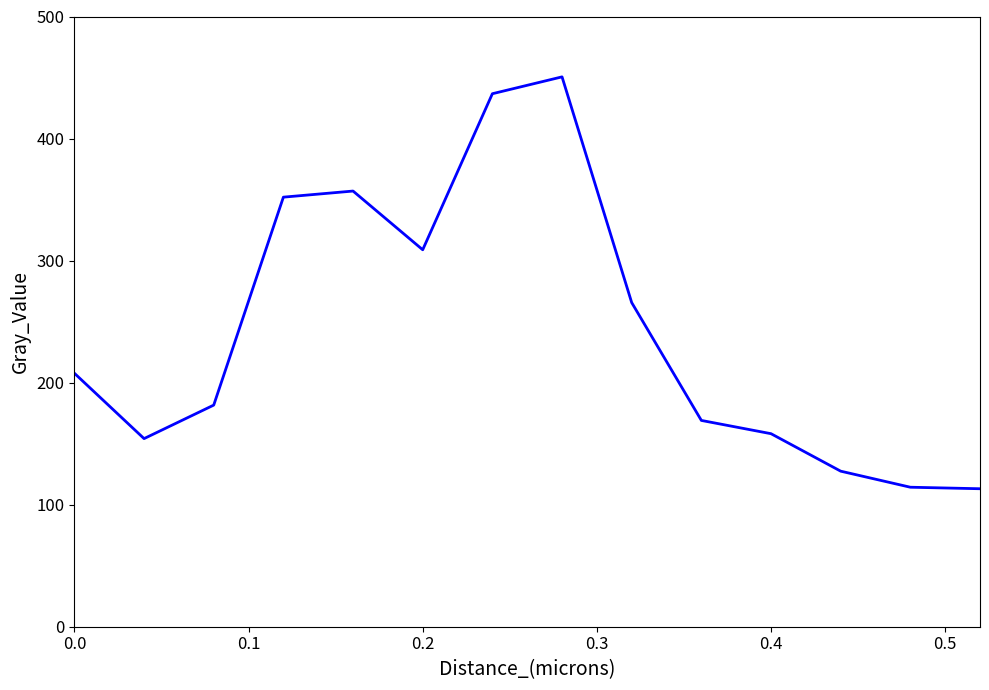

What is the greatest value displayed?

450.5